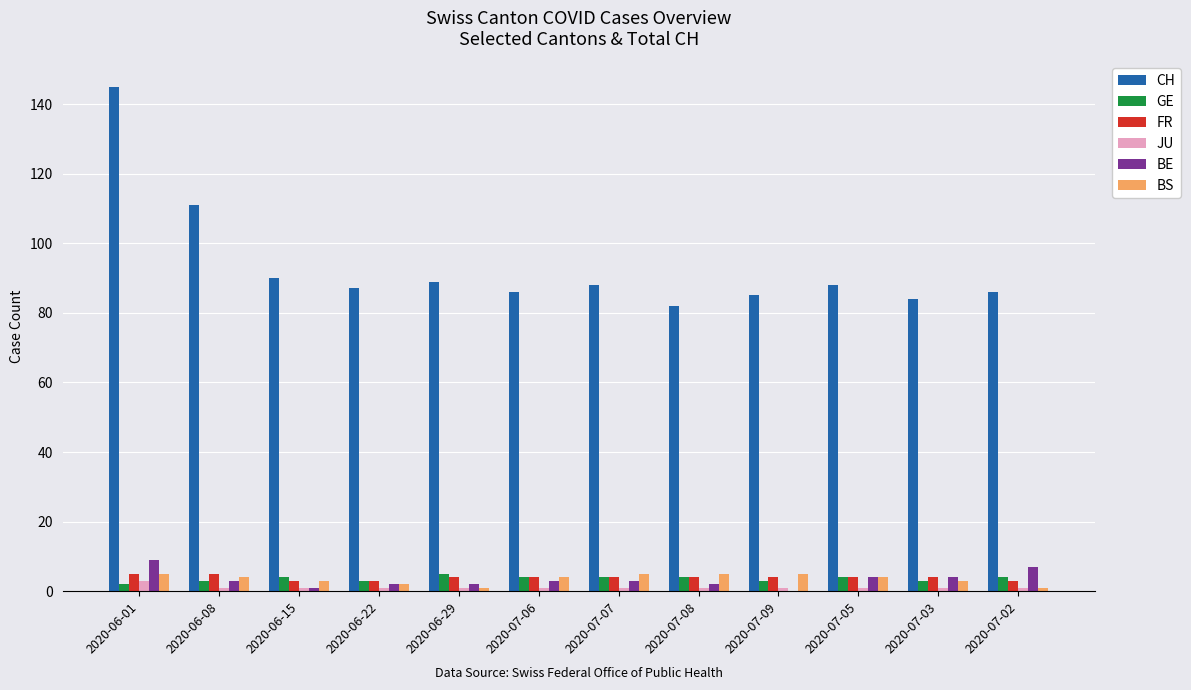

Where does the BS series first go above 4?

2020-06-01